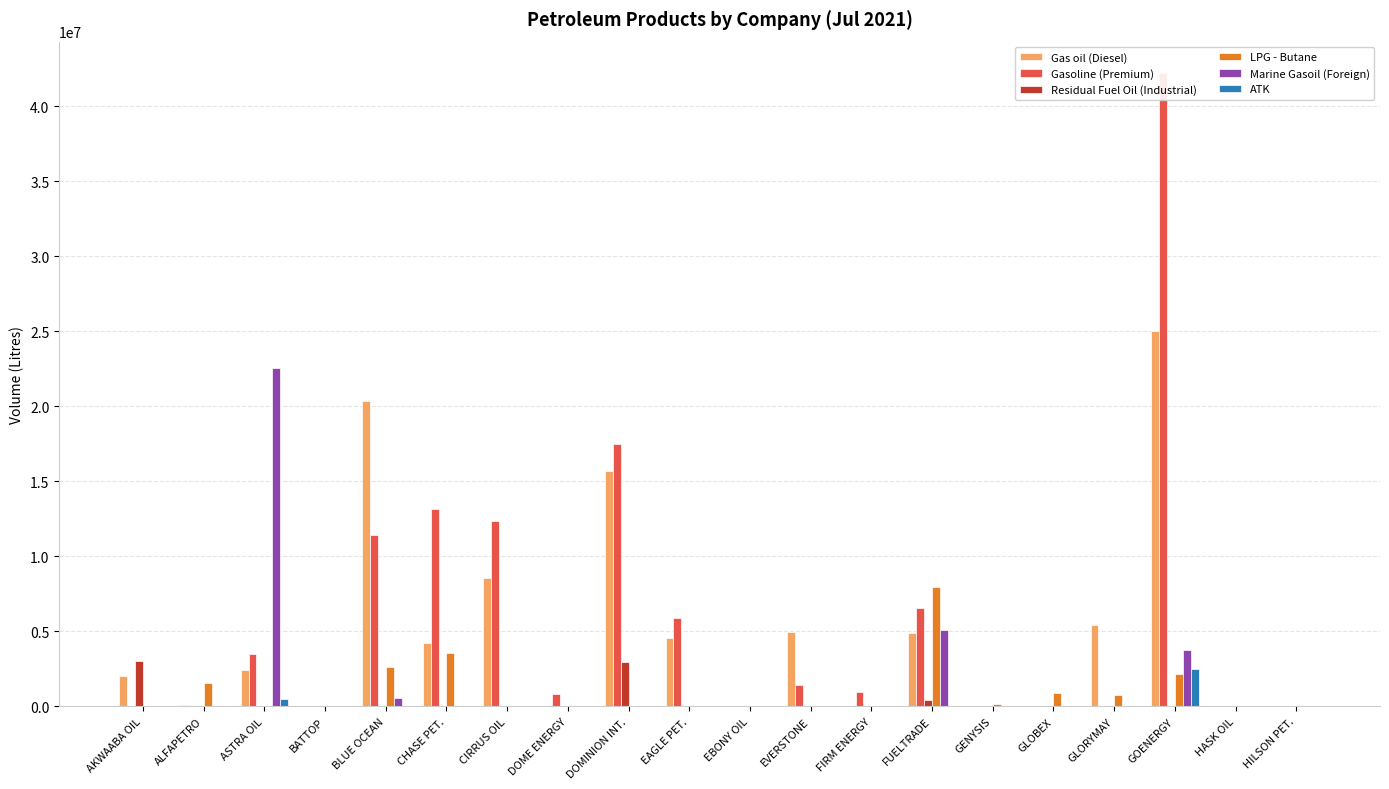

What is the value of the Gas oil (Diesel) bar at the 2nd from the left?

90000